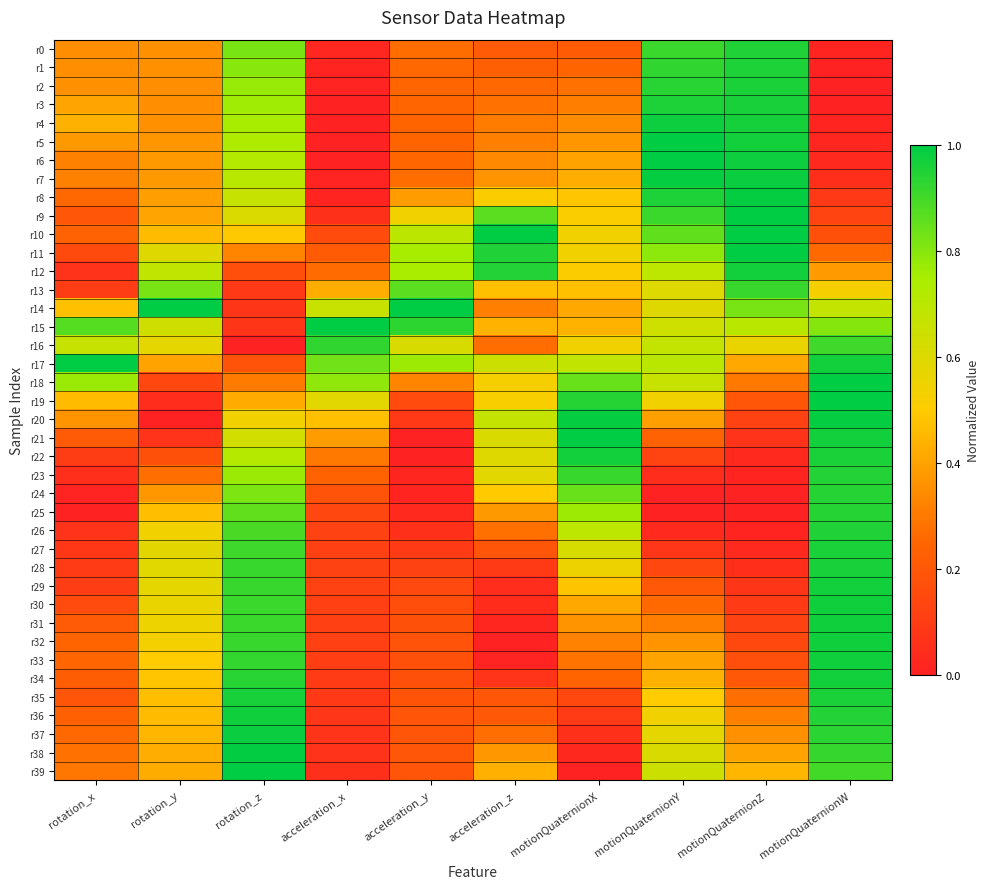

List the series in order of their peak value, highest first.

r5, r10, r14, r15, r17, r19, r21, r39, r6, r18, r9, r11, r38, r8, r20, r7, r37, r4, r32, r33, r31, r36, r30, r12, r34, r29, r22, r28, r35, r3, r2, r27, r1, r0, r26, r23, r25, r24, r16, r13